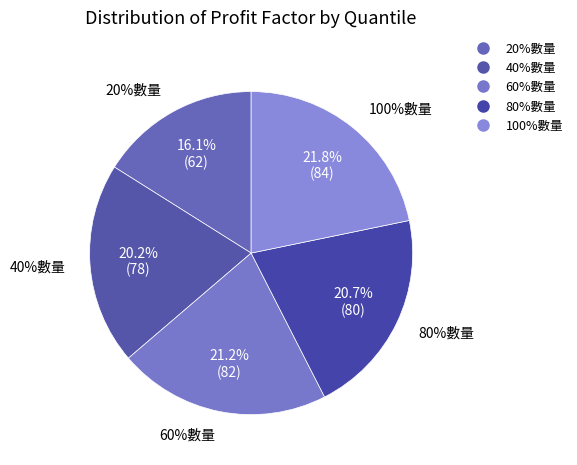

How many segments does this pie chart have?

5